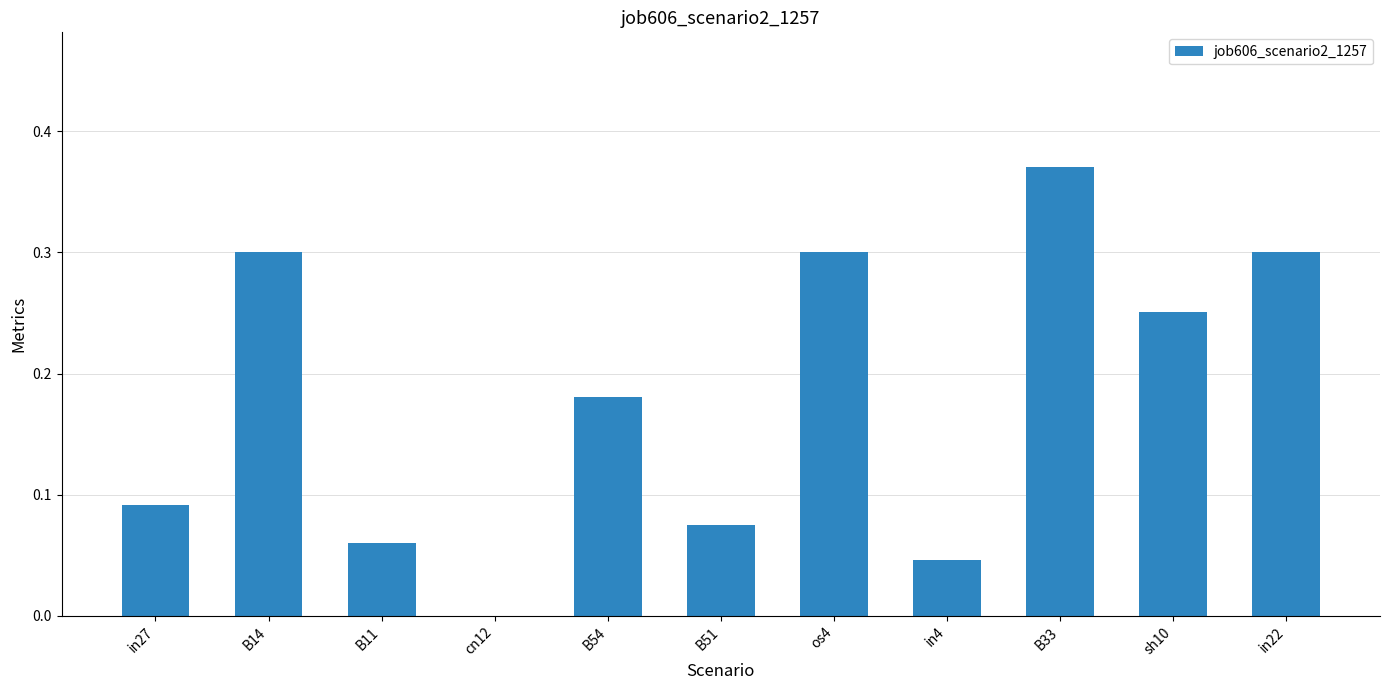

At which label is the value closest to 0?

cn12